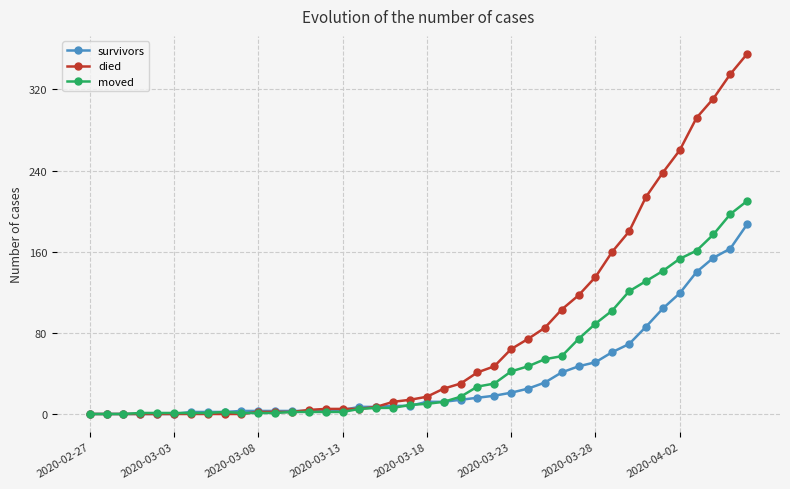

List the series in order of their overall mean, lowest first.

survivors, moved, died